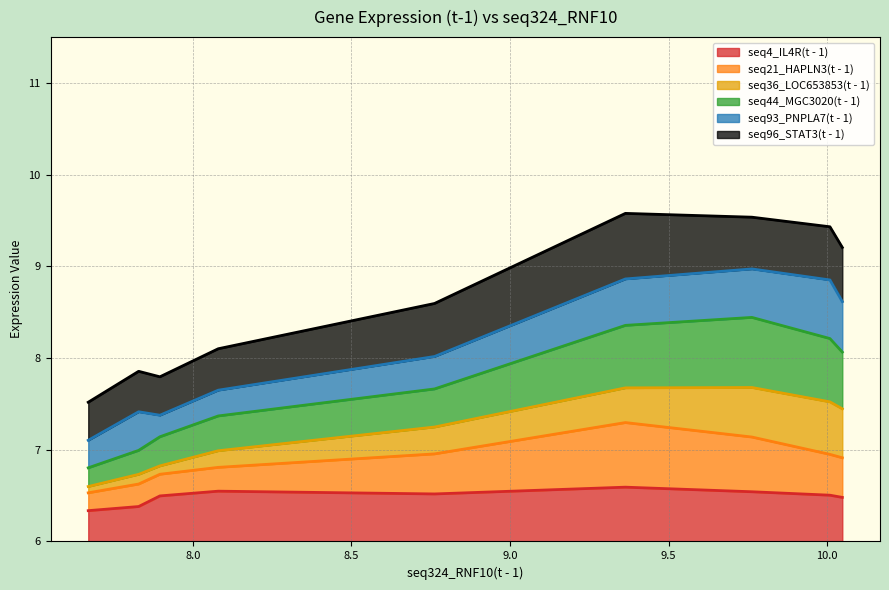

Which category has the lowest value in the seq93_PNPLA7(t - 1) series?

7.896